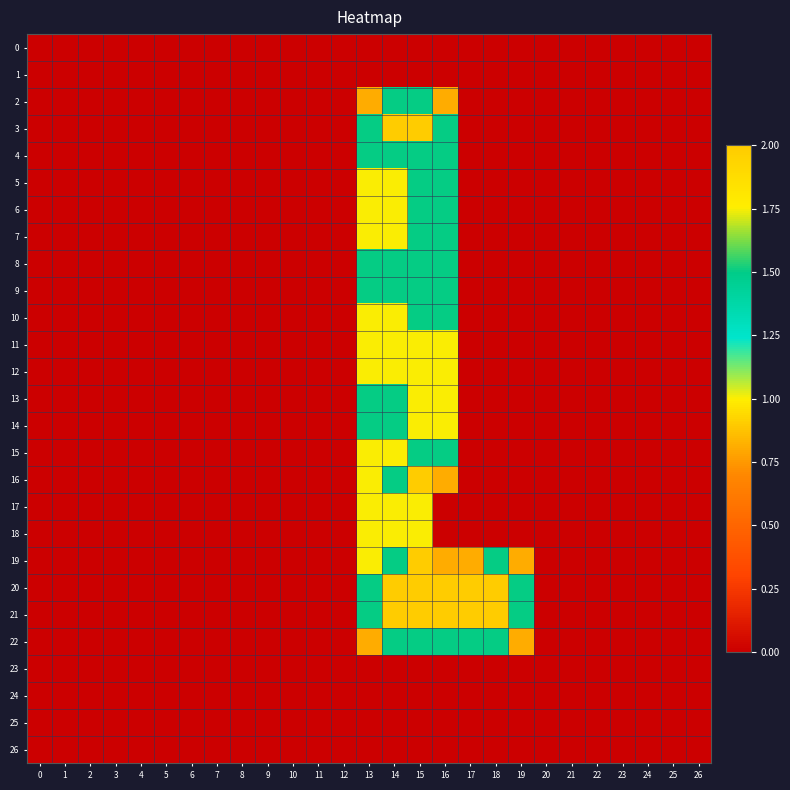

Reading left to right, list all the values displayed in this chart.

0: 0=0.0	1=0.0	2=0.0	3=0.0	4=0.0	5=0.0	6=0.0	7=0.0	8=0.0	9=0.0	10=0.0	11=0.0	12=0.0	13=0.0	14=0.0	15=0.0	16=0.0	17=0.0	18=0.0	19=0.0	20=0.0	21=0.0	22=0.0	23=0.0	24=0.0	25=0.0	26=0.0
1: 0=0.0	1=0.0	2=0.0	3=0.0	4=0.0	5=0.0	6=0.0	7=0.0	8=0.0	9=0.0	10=0.0	11=0.0	12=0.0	13=0.0	14=0.0	15=0.0	16=0.0	17=0.0	18=0.0	19=0.0	20=0.0	21=0.0	22=0.0	23=0.0	24=0.0	25=0.0	26=0.0
2: 0=0.0	1=0.0	2=0.0	3=0.0	4=0.0	5=0.0	6=0.0	7=0.0	8=0.0	9=0.0	10=0.0	11=0.0	12=0.0	13=0.8	14=1.5	15=1.5	16=0.8	17=0.0	18=0.0	19=0.0	20=0.0	21=0.0	22=0.0	23=0.0	24=0.0	25=0.0	26=0.0
3: 0=0.0	1=0.0	2=0.0	3=0.0	4=0.0	5=0.0	6=0.0	7=0.0	8=0.0	9=0.0	10=0.0	11=0.0	12=0.0	13=1.5	14=2.0	15=2.0	16=1.5	17=0.0	18=0.0	19=0.0	20=0.0	21=0.0	22=0.0	23=0.0	24=0.0	25=0.0	26=0.0
4: 0=0.0	1=0.0	2=0.0	3=0.0	4=0.0	5=0.0	6=0.0	7=0.0	8=0.0	9=0.0	10=0.0	11=0.0	12=0.0	13=1.5	14=1.5	15=1.5	16=1.5	17=0.0	18=0.0	19=0.0	20=0.0	21=0.0	22=0.0	23=0.0	24=0.0	25=0.0	26=0.0
5: 0=0.0	1=0.0	2=0.0	3=0.0	4=0.0	5=0.0	6=0.0	7=0.0	8=0.0	9=0.0	10=0.0	11=0.0	12=0.0	13=1.0	14=1.0	15=1.5	16=1.5	17=0.0	18=0.0	19=0.0	20=0.0	21=0.0	22=0.0	23=0.0	24=0.0	25=0.0	26=0.0
6: 0=0.0	1=0.0	2=0.0	3=0.0	4=0.0	5=0.0	6=0.0	7=0.0	8=0.0	9=0.0	10=0.0	11=0.0	12=0.0	13=1.0	14=1.0	15=1.5	16=1.5	17=0.0	18=0.0	19=0.0	20=0.0	21=0.0	22=0.0	23=0.0	24=0.0	25=0.0	26=0.0
7: 0=0.0	1=0.0	2=0.0	3=0.0	4=0.0	5=0.0	6=0.0	7=0.0	8=0.0	9=0.0	10=0.0	11=0.0	12=0.0	13=1.0	14=1.0	15=1.5	16=1.5	17=0.0	18=0.0	19=0.0	20=0.0	21=0.0	22=0.0	23=0.0	24=0.0	25=0.0	26=0.0
8: 0=0.0	1=0.0	2=0.0	3=0.0	4=0.0	5=0.0	6=0.0	7=0.0	8=0.0	9=0.0	10=0.0	11=0.0	12=0.0	13=1.5	14=1.5	15=1.5	16=1.5	17=0.0	18=0.0	19=0.0	20=0.0	21=0.0	22=0.0	23=0.0	24=0.0	25=0.0	26=0.0
9: 0=0.0	1=0.0	2=0.0	3=0.0	4=0.0	5=0.0	6=0.0	7=0.0	8=0.0	9=0.0	10=0.0	11=0.0	12=0.0	13=1.5	14=1.5	15=1.5	16=1.5	17=0.0	18=0.0	19=0.0	20=0.0	21=0.0	22=0.0	23=0.0	24=0.0	25=0.0	26=0.0
10: 0=0.0	1=0.0	2=0.0	3=0.0	4=0.0	5=0.0	6=0.0	7=0.0	8=0.0	9=0.0	10=0.0	11=0.0	12=0.0	13=1.0	14=1.0	15=1.5	16=1.5	17=0.0	18=0.0	19=0.0	20=0.0	21=0.0	22=0.0	23=0.0	24=0.0	25=0.0	26=0.0
11: 0=0.0	1=0.0	2=0.0	3=0.0	4=0.0	5=0.0	6=0.0	7=0.0	8=0.0	9=0.0	10=0.0	11=0.0	12=0.0	13=1.0	14=1.0	15=1.0	16=1.0	17=0.0	18=0.0	19=0.0	20=0.0	21=0.0	22=0.0	23=0.0	24=0.0	25=0.0	26=0.0
12: 0=0.0	1=0.0	2=0.0	3=0.0	4=0.0	5=0.0	6=0.0	7=0.0	8=0.0	9=0.0	10=0.0	11=0.0	12=0.0	13=1.0	14=1.0	15=1.0	16=1.0	17=0.0	18=0.0	19=0.0	20=0.0	21=0.0	22=0.0	23=0.0	24=0.0	25=0.0	26=0.0
13: 0=0.0	1=0.0	2=0.0	3=0.0	4=0.0	5=0.0	6=0.0	7=0.0	8=0.0	9=0.0	10=0.0	11=0.0	12=0.0	13=1.5	14=1.5	15=1.0	16=1.0	17=0.0	18=0.0	19=0.0	20=0.0	21=0.0	22=0.0	23=0.0	24=0.0	25=0.0	26=0.0
14: 0=0.0	1=0.0	2=0.0	3=0.0	4=0.0	5=0.0	6=0.0	7=0.0	8=0.0	9=0.0	10=0.0	11=0.0	12=0.0	13=1.5	14=1.5	15=1.0	16=1.0	17=0.0	18=0.0	19=0.0	20=0.0	21=0.0	22=0.0	23=0.0	24=0.0	25=0.0	26=0.0
15: 0=0.0	1=0.0	2=0.0	3=0.0	4=0.0	5=0.0	6=0.0	7=0.0	8=0.0	9=0.0	10=0.0	11=0.0	12=0.0	13=1.0	14=1.0	15=1.5	16=1.5	17=0.0	18=0.0	19=0.0	20=0.0	21=0.0	22=0.0	23=0.0	24=0.0	25=0.0	26=0.0
16: 0=0.0	1=0.0	2=0.0	3=0.0	4=0.0	5=0.0	6=0.0	7=0.0	8=0.0	9=0.0	10=0.0	11=0.0	12=0.0	13=1.0	14=1.5	15=2.0	16=0.8	17=0.0	18=0.0	19=0.0	20=0.0	21=0.0	22=0.0	23=0.0	24=0.0	25=0.0	26=0.0
17: 0=0.0	1=0.0	2=0.0	3=0.0	4=0.0	5=0.0	6=0.0	7=0.0	8=0.0	9=0.0	10=0.0	11=0.0	12=0.0	13=1.0	14=1.0	15=1.0	16=0.0	17=0.0	18=0.0	19=0.0	20=0.0	21=0.0	22=0.0	23=0.0	24=0.0	25=0.0	26=0.0
18: 0=0.0	1=0.0	2=0.0	3=0.0	4=0.0	5=0.0	6=0.0	7=0.0	8=0.0	9=0.0	10=0.0	11=0.0	12=0.0	13=1.0	14=1.0	15=1.0	16=0.0	17=0.0	18=0.0	19=0.0	20=0.0	21=0.0	22=0.0	23=0.0	24=0.0	25=0.0	26=0.0
19: 0=0.0	1=0.0	2=0.0	3=0.0	4=0.0	5=0.0	6=0.0	7=0.0	8=0.0	9=0.0	10=0.0	11=0.0	12=0.0	13=1.0	14=1.5	15=2.0	16=0.8	17=0.8	18=1.5	19=0.8	20=0.0	21=0.0	22=0.0	23=0.0	24=0.0	25=0.0	26=0.0
20: 0=0.0	1=0.0	2=0.0	3=0.0	4=0.0	5=0.0	6=0.0	7=0.0	8=0.0	9=0.0	10=0.0	11=0.0	12=0.0	13=1.5	14=2.0	15=2.0	16=2.0	17=2.0	18=2.0	19=1.5	20=0.0	21=0.0	22=0.0	23=0.0	24=0.0	25=0.0	26=0.0
21: 0=0.0	1=0.0	2=0.0	3=0.0	4=0.0	5=0.0	6=0.0	7=0.0	8=0.0	9=0.0	10=0.0	11=0.0	12=0.0	13=1.5	14=2.0	15=2.0	16=2.0	17=2.0	18=2.0	19=1.5	20=0.0	21=0.0	22=0.0	23=0.0	24=0.0	25=0.0	26=0.0
22: 0=0.0	1=0.0	2=0.0	3=0.0	4=0.0	5=0.0	6=0.0	7=0.0	8=0.0	9=0.0	10=0.0	11=0.0	12=0.0	13=0.8	14=1.5	15=1.5	16=1.5	17=1.5	18=1.5	19=0.8	20=0.0	21=0.0	22=0.0	23=0.0	24=0.0	25=0.0	26=0.0
23: 0=0.0	1=0.0	2=0.0	3=0.0	4=0.0	5=0.0	6=0.0	7=0.0	8=0.0	9=0.0	10=0.0	11=0.0	12=0.0	13=0.0	14=0.0	15=0.0	16=0.0	17=0.0	18=0.0	19=0.0	20=0.0	21=0.0	22=0.0	23=0.0	24=0.0	25=0.0	26=0.0
24: 0=0.0	1=0.0	2=0.0	3=0.0	4=0.0	5=0.0	6=0.0	7=0.0	8=0.0	9=0.0	10=0.0	11=0.0	12=0.0	13=0.0	14=0.0	15=0.0	16=0.0	17=0.0	18=0.0	19=0.0	20=0.0	21=0.0	22=0.0	23=0.0	24=0.0	25=0.0	26=0.0
25: 0=0.0	1=0.0	2=0.0	3=0.0	4=0.0	5=0.0	6=0.0	7=0.0	8=0.0	9=0.0	10=0.0	11=0.0	12=0.0	13=0.0	14=0.0	15=0.0	16=0.0	17=0.0	18=0.0	19=0.0	20=0.0	21=0.0	22=0.0	23=0.0	24=0.0	25=0.0	26=0.0
26: 0=0.0	1=0.0	2=0.0	3=0.0	4=0.0	5=0.0	6=0.0	7=0.0	8=0.0	9=0.0	10=0.0	11=0.0	12=0.0	13=0.0	14=0.0	15=0.0	16=0.0	17=0.0	18=0.0	19=0.0	20=0.0	21=0.0	22=0.0	23=0.0	24=0.0	25=0.0	26=0.0